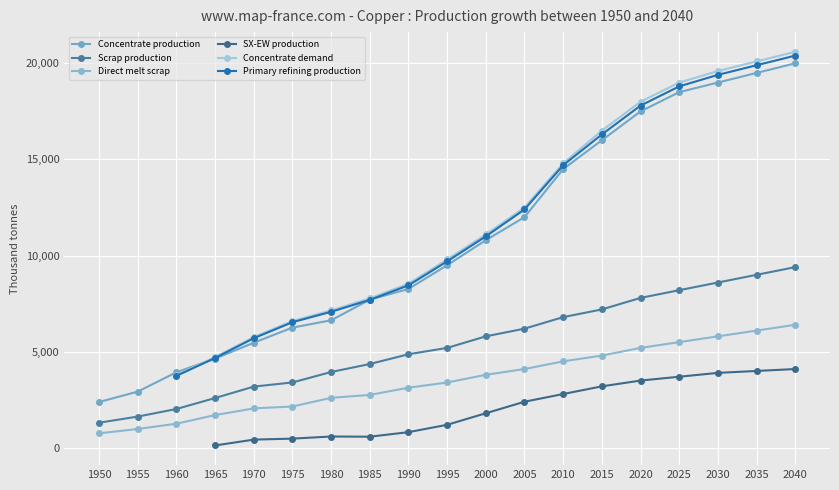

True or false: Scrap production has a value of 7800.0 at 2020.

True